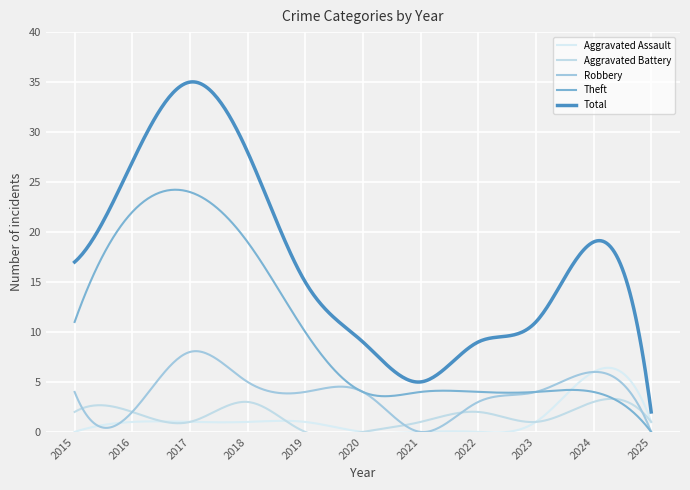

Which series has the widest spread of values?

Total